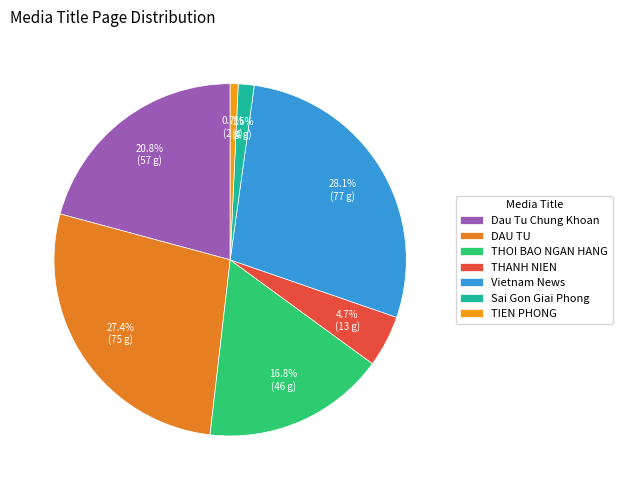

Does DAU TU account for over 50% of the chart?

No